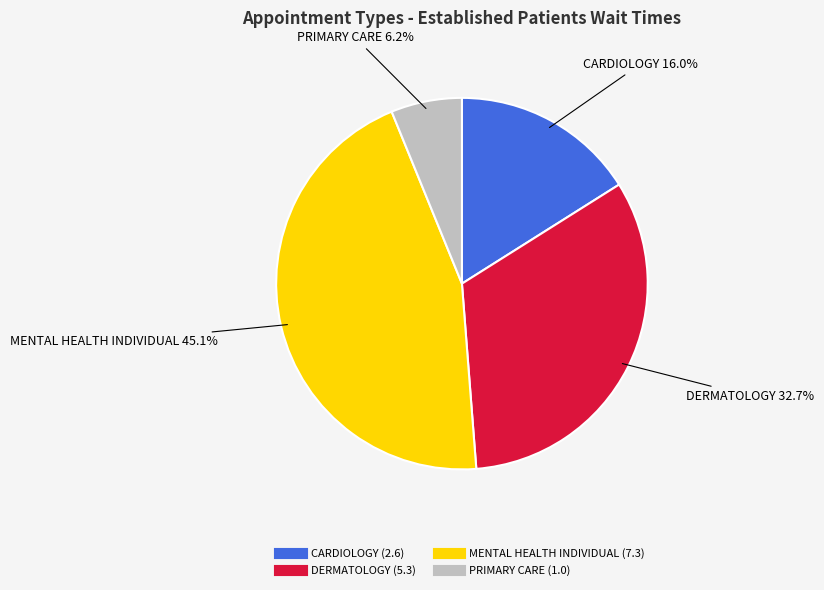

To the nearest percent, what is the difference between the largest and smallest slice percentages?

39%